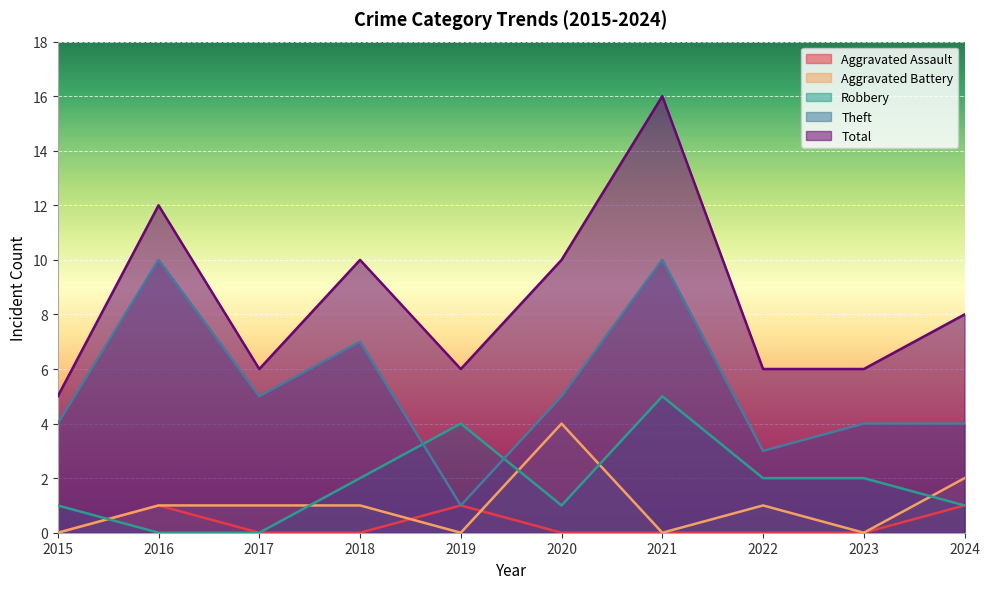

What is the difference between the second highest and second lowest values in the Aggravated Battery series?

2